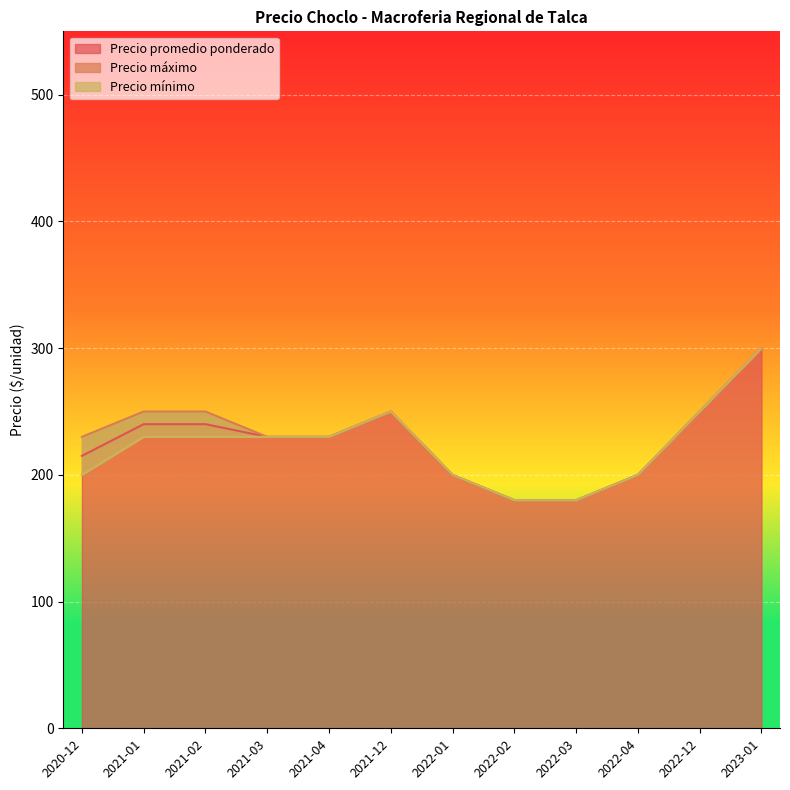

Where does the Precio mínimo series first go above 230?

2021-12